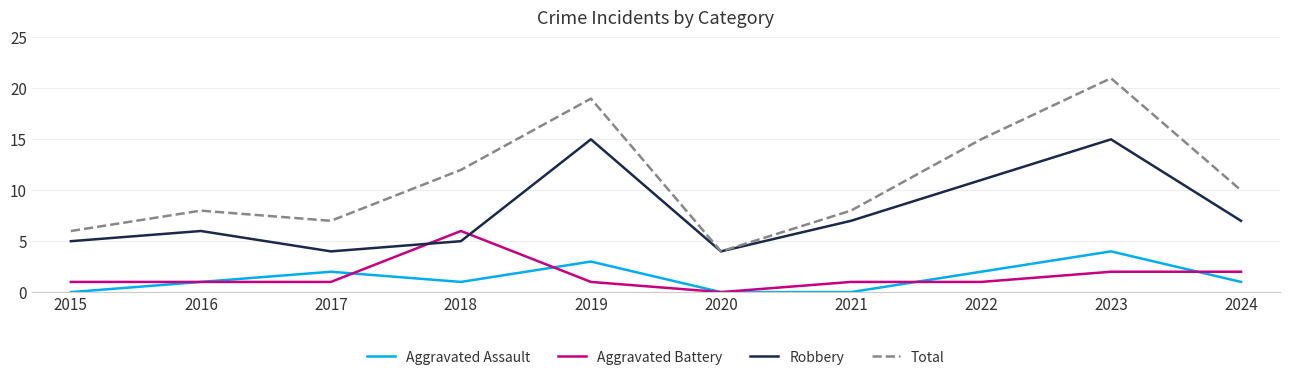

How many lines are shown in the chart?

4